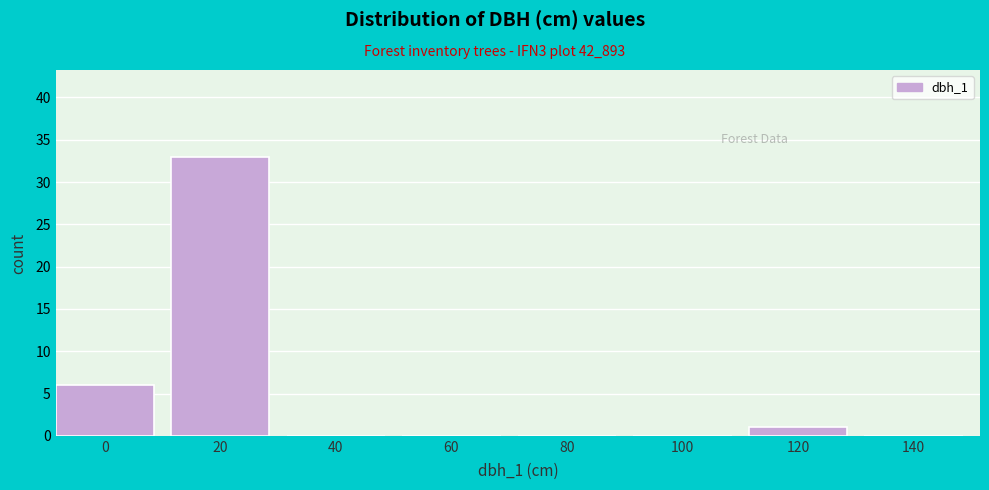

Reading left to right, list all the values displayed in this chart.

0=6	20=33	40=0	60=0	80=0	100=0	120=1	140=0